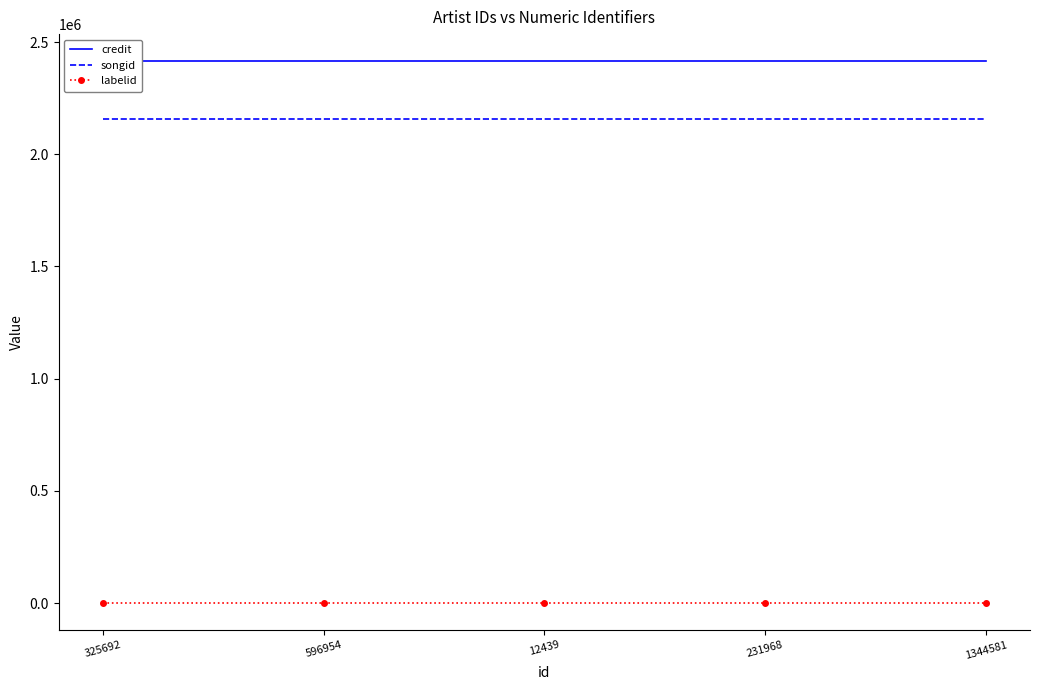

What are all the series names shown in the legend?

credit, songid, labelid